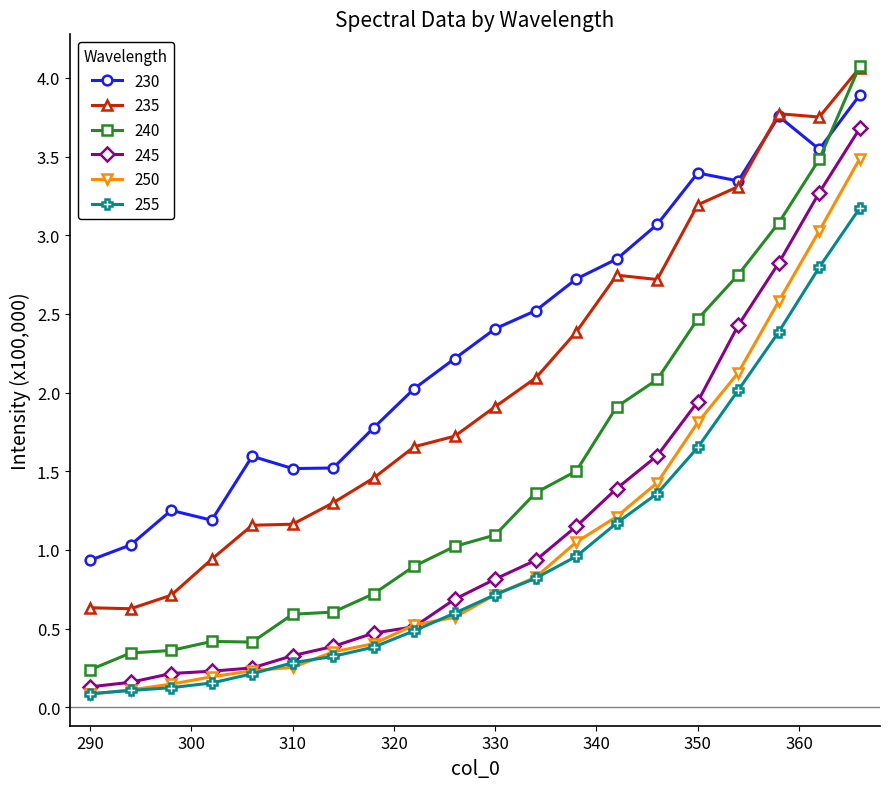

Which series has the widest spread of values?

240